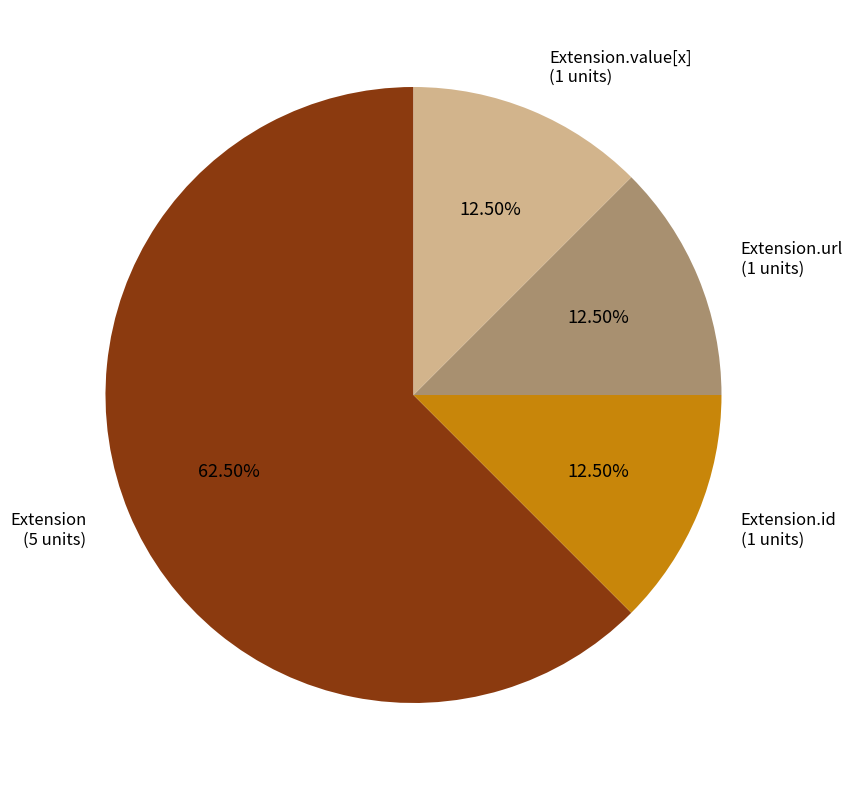

Is there any slice that represents more than half of the pie?

Yes